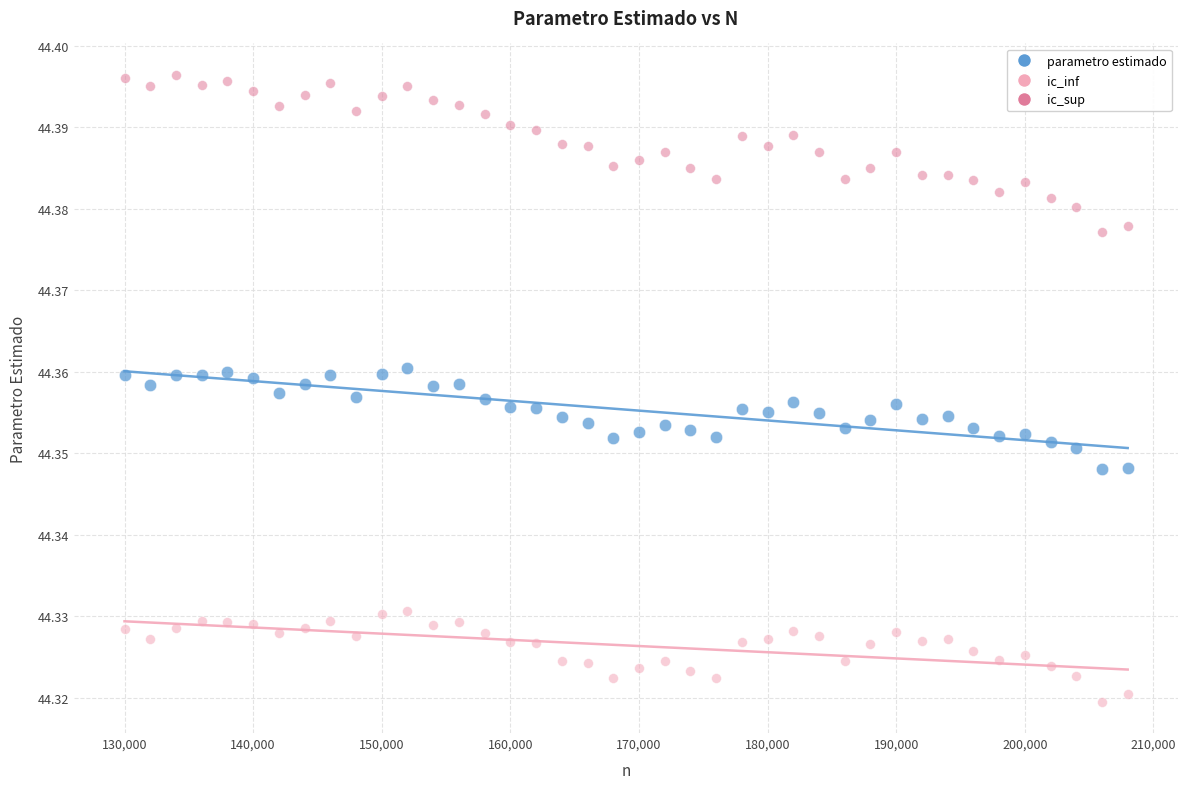

What are all the series names shown in the legend?

parametro estimado, ic_inf, ic_sup